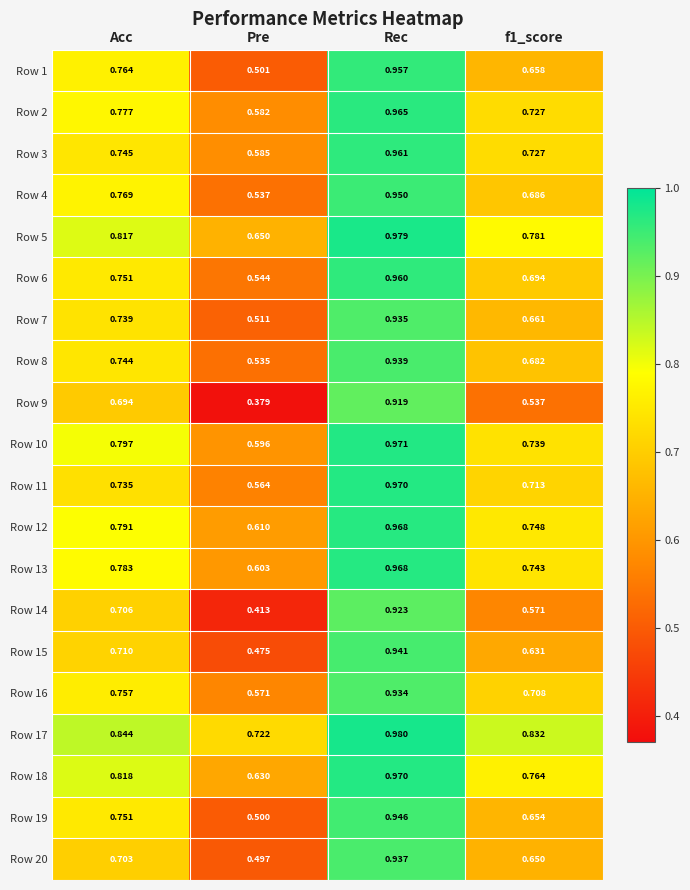

At which category is the sum across all series the highest?

Rec